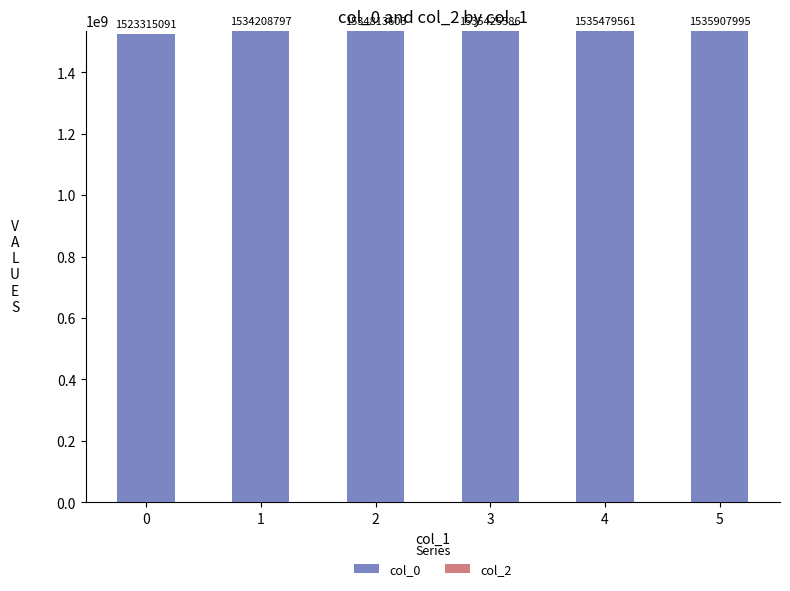

What is the change in value from 3 to 5?

+482409